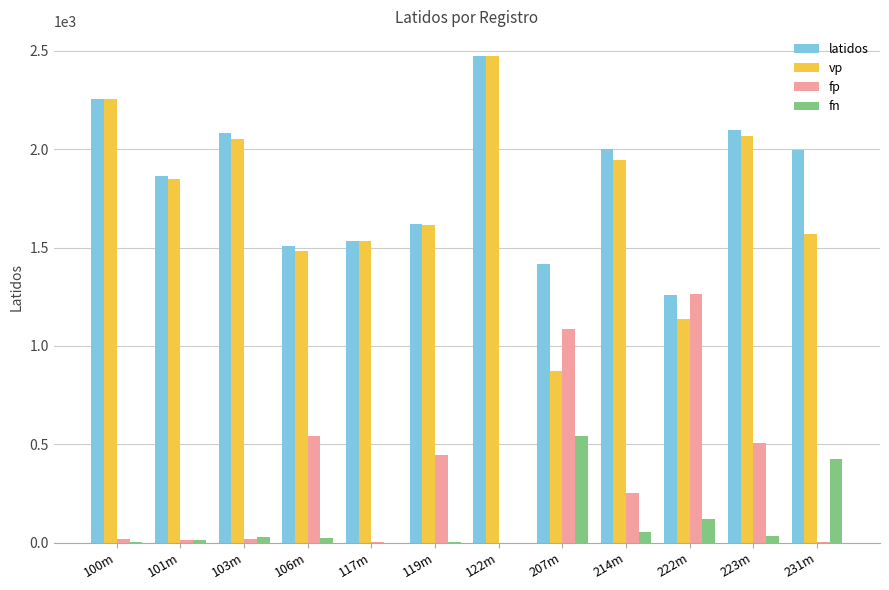

Is it true that vp equals 3155 at 100m?

False